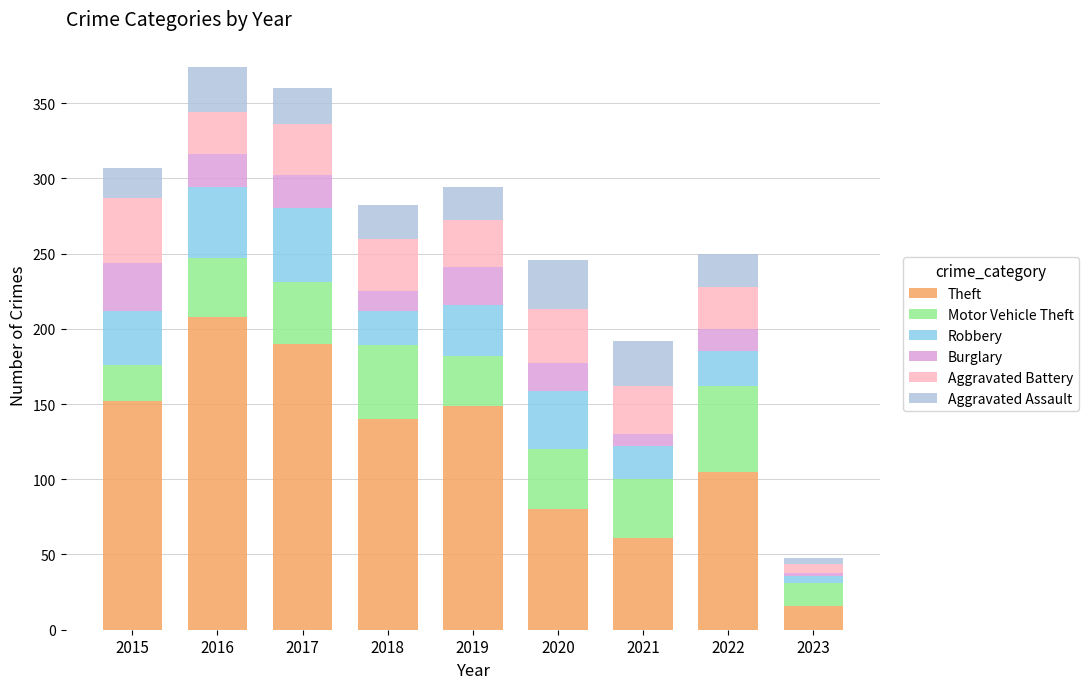

What is the maximum value for Theft?

208